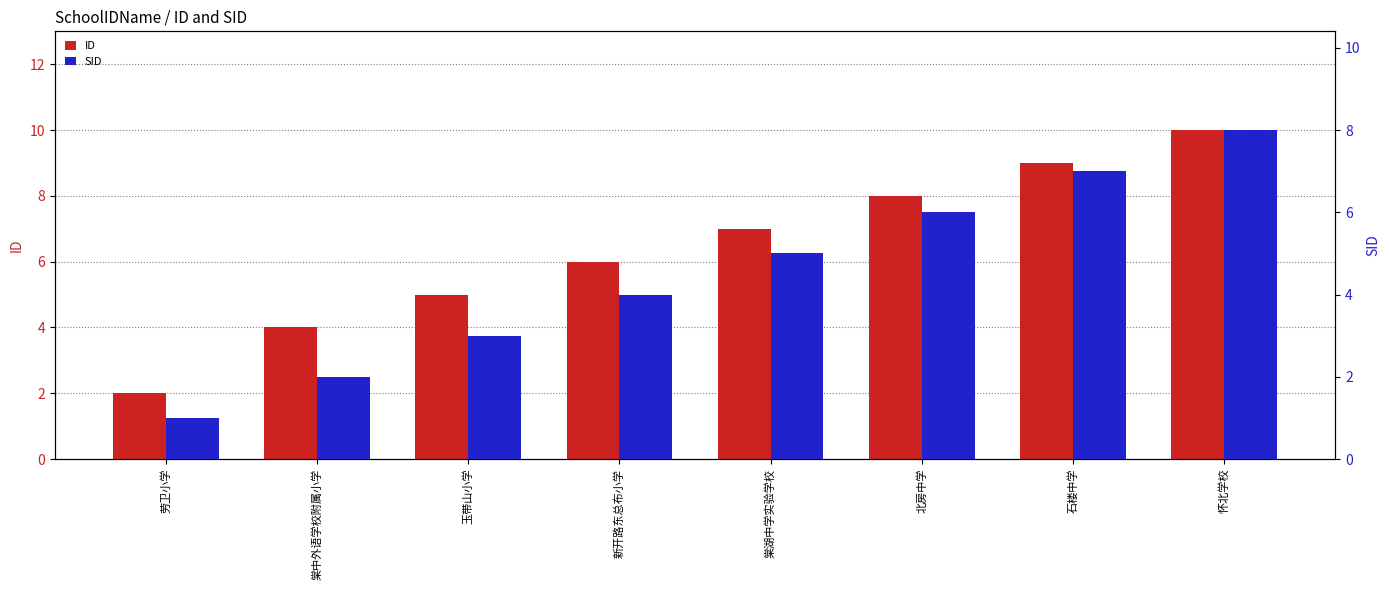

The SID series shows 10 at 石楼中学. True or false?

False